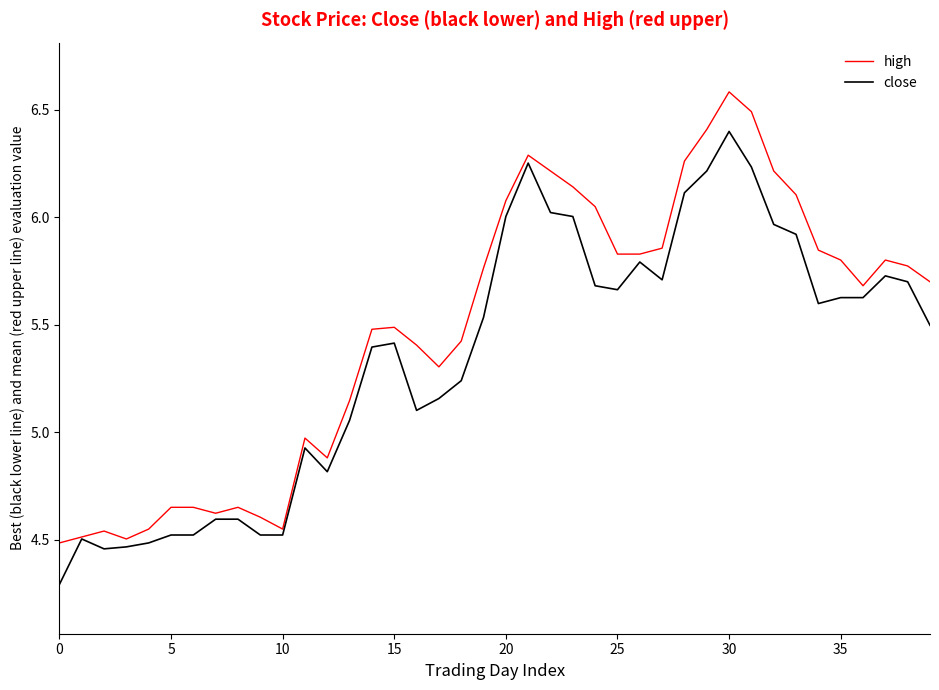

What is the highest value of the high series?

6.6